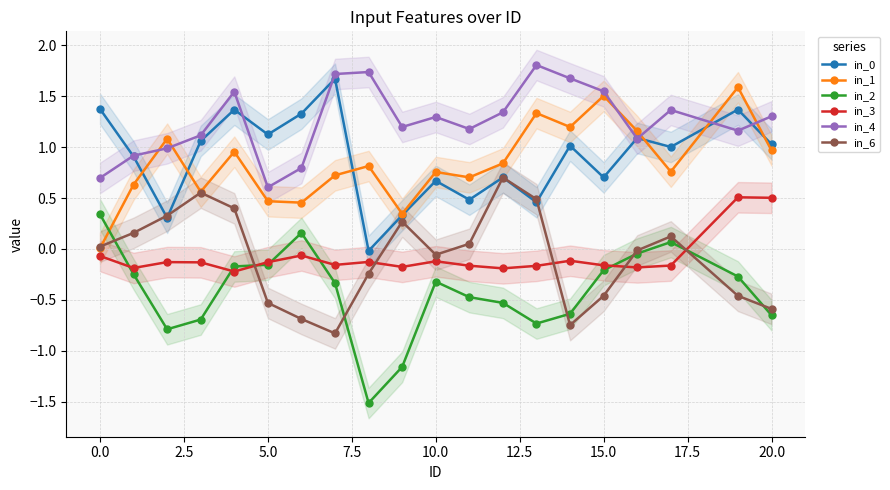

Reading left to right, transcribe all the data shown in this chart.

in_0: 1.4	0.9	0.3	1.1	1.4	1.1	1.3	1.7	-0.0	0.3	0.7	0.5	0.7	0.5	1.0	0.7	1.1	1.0	1.4	1.0
in_1: 0.0	0.6	1.1	0.6	1.0	0.5	0.5	0.7	0.8	0.3	0.8	0.7	0.8	1.3	1.2	1.5	1.2	0.8	1.6	1.0
in_2: 0.3	-0.2	-0.8	-0.7	-0.2	-0.2	0.2	-0.3	-1.5	-1.2	-0.3	-0.5	-0.5	-0.7	-0.6	-0.2	-0.0	0.1	-0.3	-0.7
in_3: -0.1	-0.2	-0.1	-0.1	-0.2	-0.1	-0.1	-0.2	-0.1	-0.2	-0.1	-0.2	-0.2	-0.2	-0.1	-0.2	-0.2	-0.2	0.5	0.5
in_4: 0.7	0.9	1.0	1.1	1.5	0.6	0.8	1.7	1.7	1.2	1.3	1.2	1.3	1.8	1.7	1.5	1.1	1.4	1.2	1.3
in_6: 0.0	0.2	0.3	0.6	0.4	-0.5	-0.7	-0.8	-0.2	0.3	-0.1	0.1	0.7	0.5	-0.7	-0.5	-0.0	0.1	-0.5	-0.6